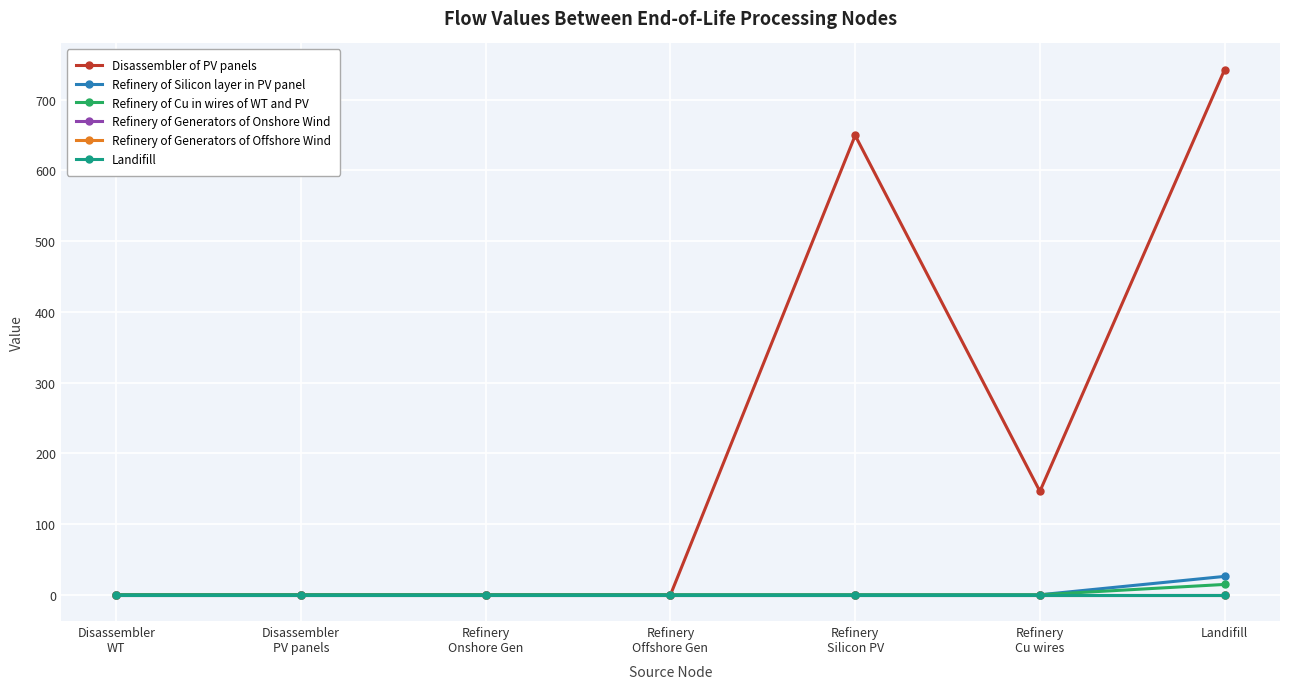

What is the approximate value of Refinery of Silicon layer in PV panel at Landifill?

26.0